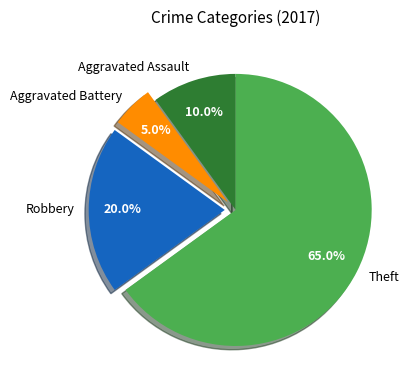

Does any single category account for the majority?

Yes